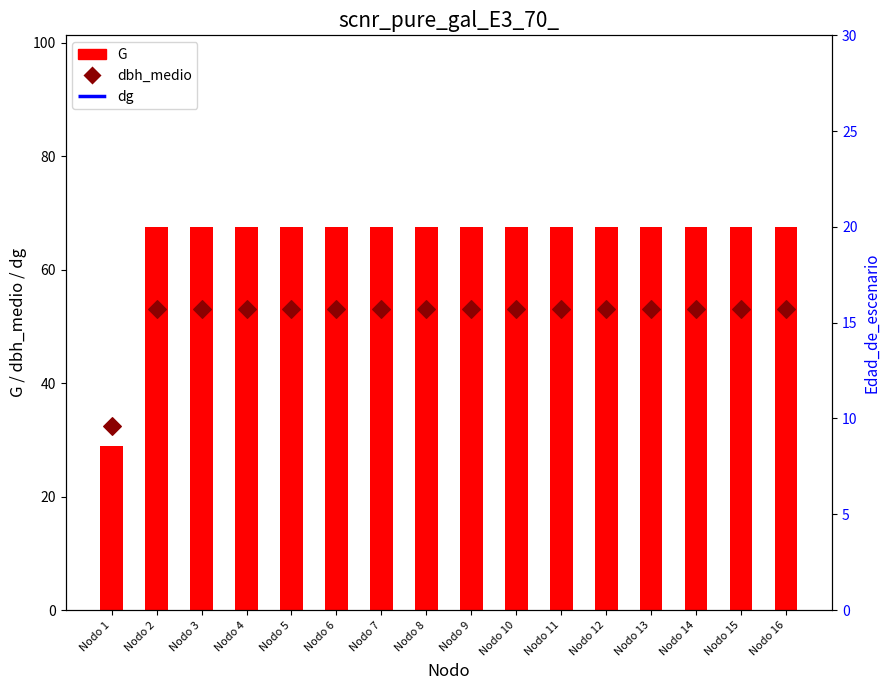

Which series has the largest total across all categories?

G